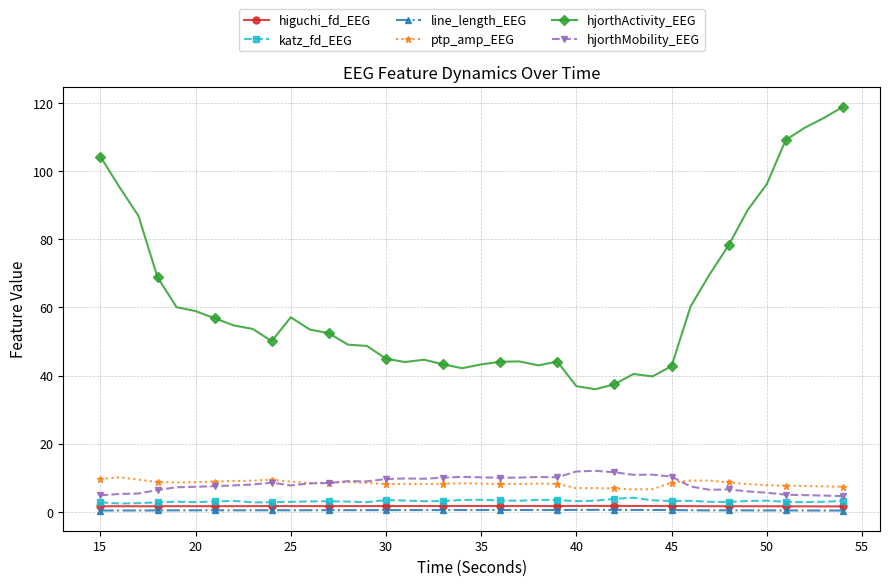

Does the chart display data point markers on the line(s)?

Yes